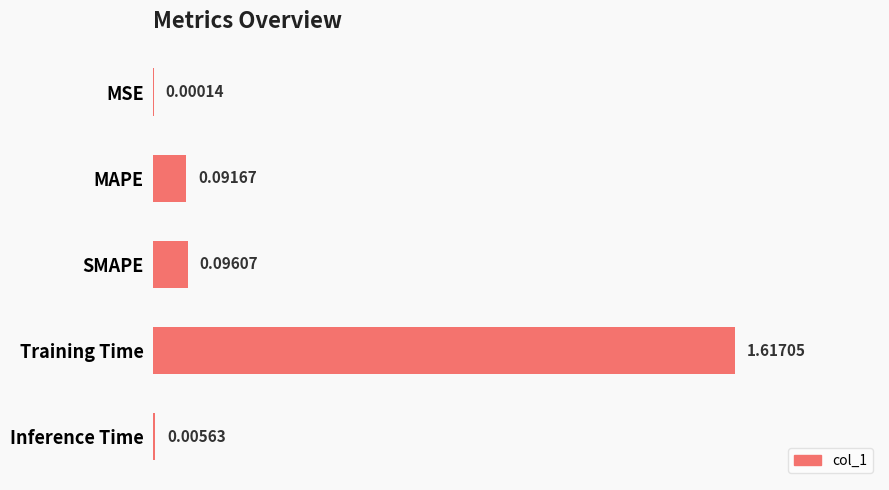

Which label corresponds to the largest value in the chart?

Training Time